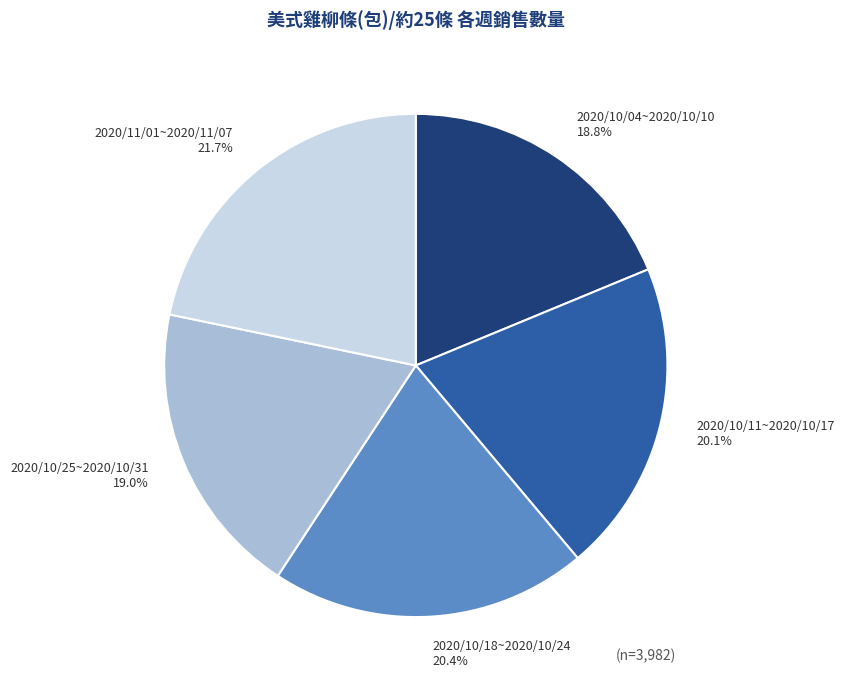

The 2020/10/04~2020/10/10 slice represents 13% of the pie. True or false?

False